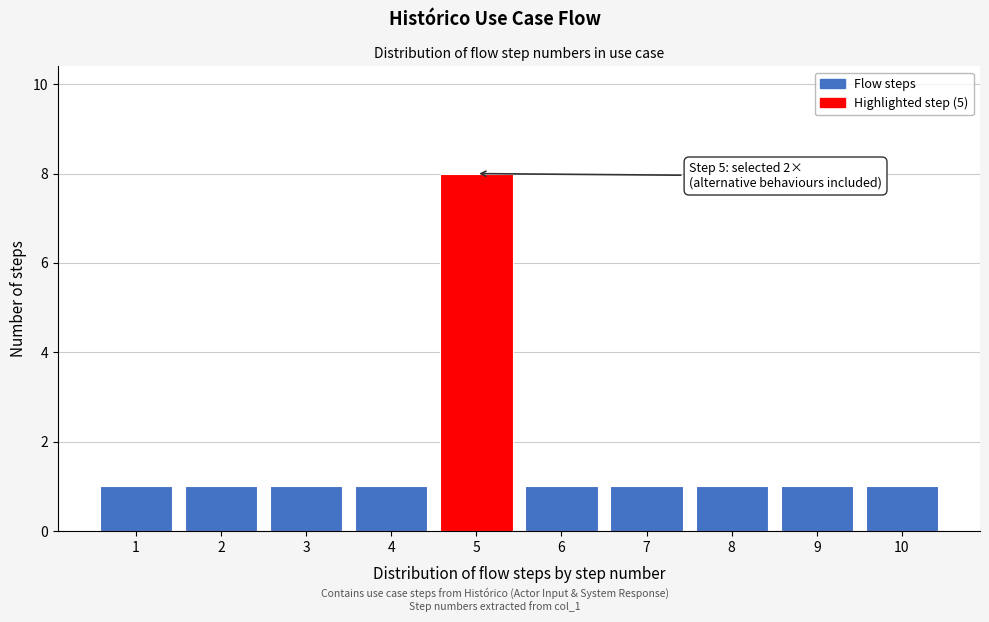

Reading right to left, list all the values displayed in this chart.

1	1	1	1	1	8	1	1	1	1